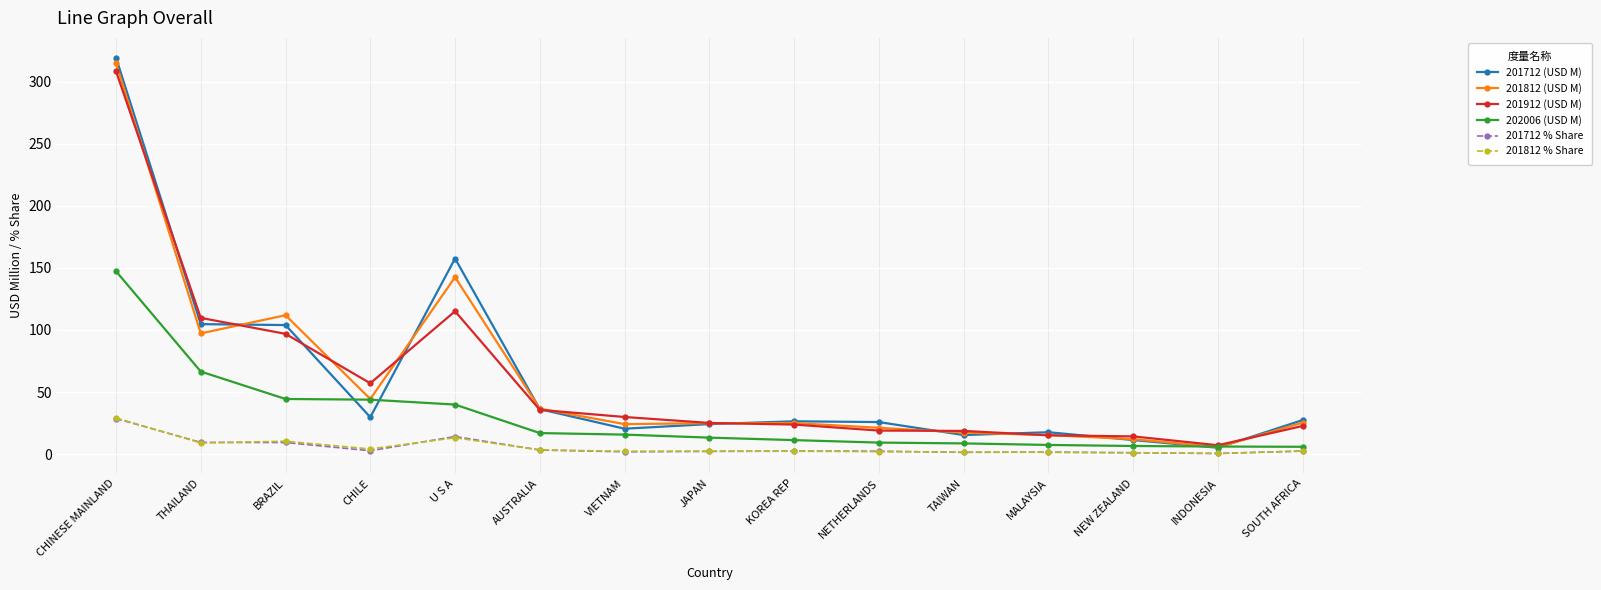

What is the approximate value of 202006 (USD M) at U S A?

39.9